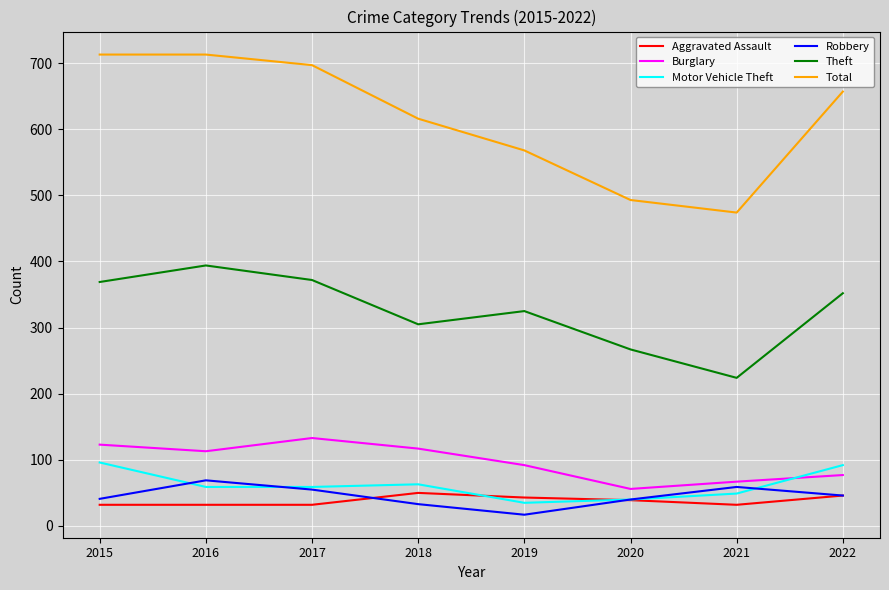

Where do Motor Vehicle Theft and Burglary first cross each other?

2021 and 2022